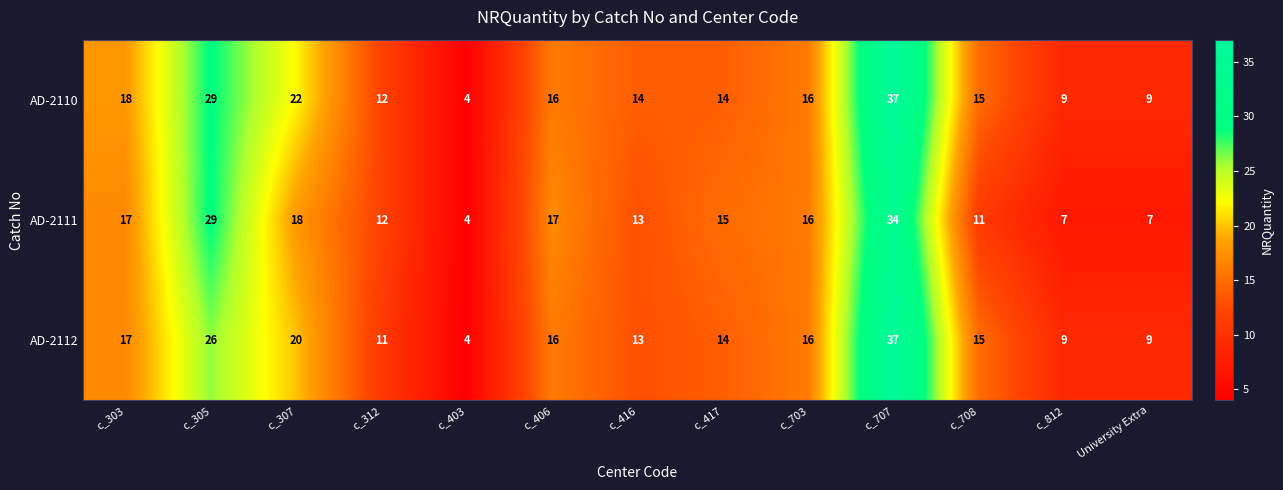

What value does the AD-2110 series have at c_406?

16